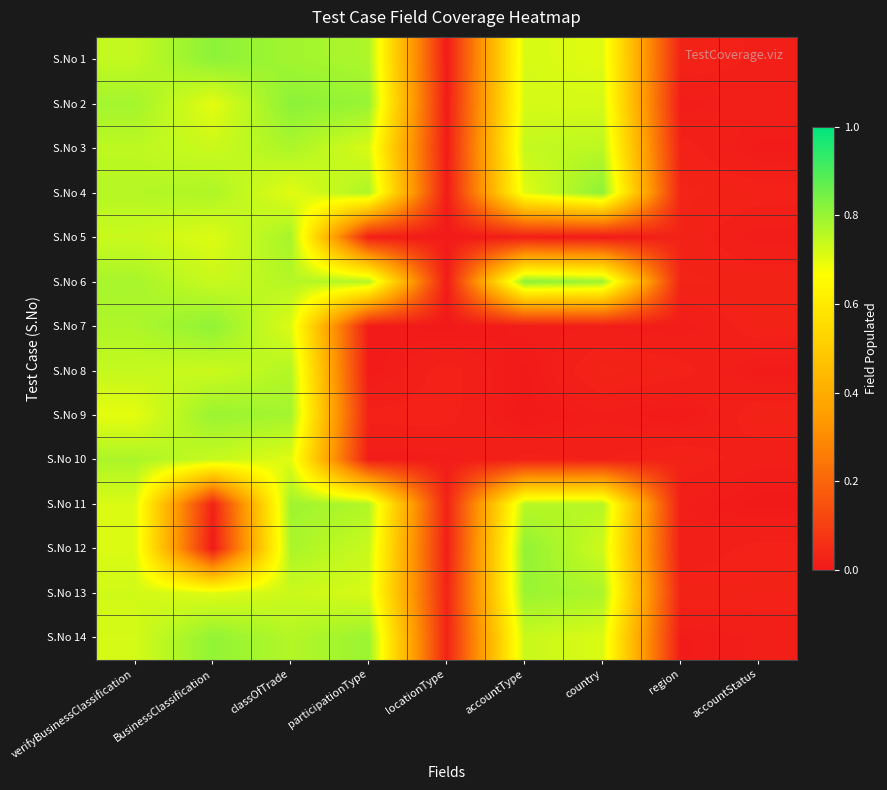

What is the maximum value shown in the chart?

0.8